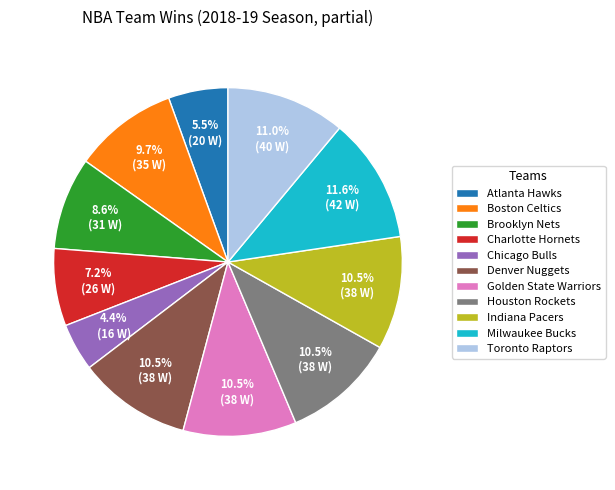

How much of the chart is everything except Golden State Warriors?

89.5%